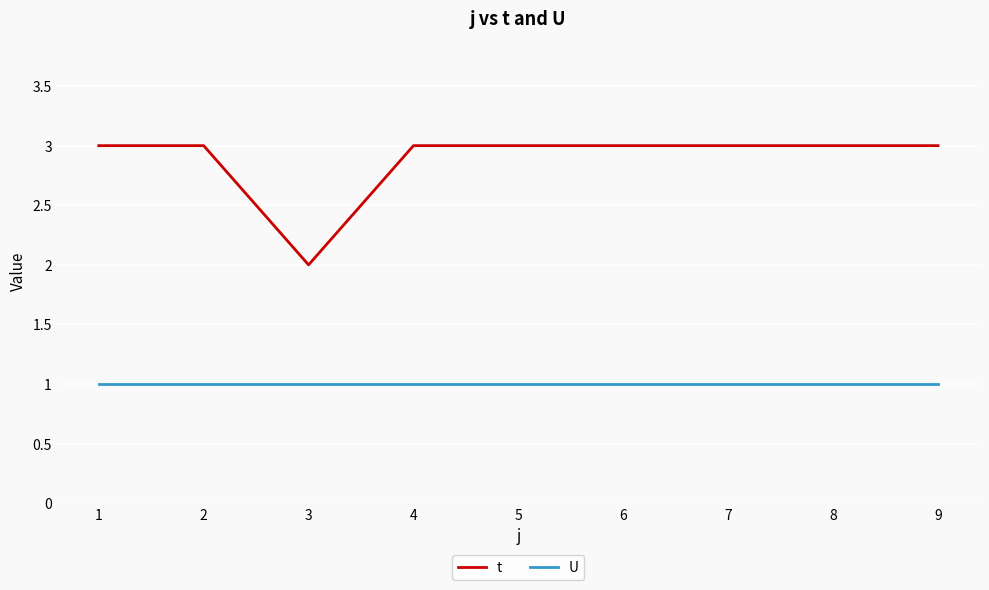

Reading left to right, extract all data points from this chart.

t: 3	3	2	3	3	3	3	3	3
U: 1	1	1	1	1	1	1	1	1